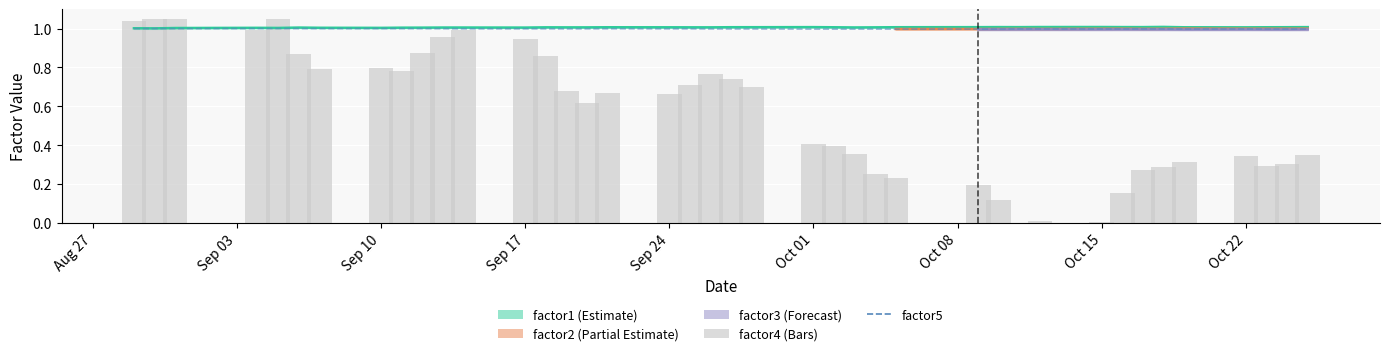

Which series has the largest range (max minus min)?

factor4